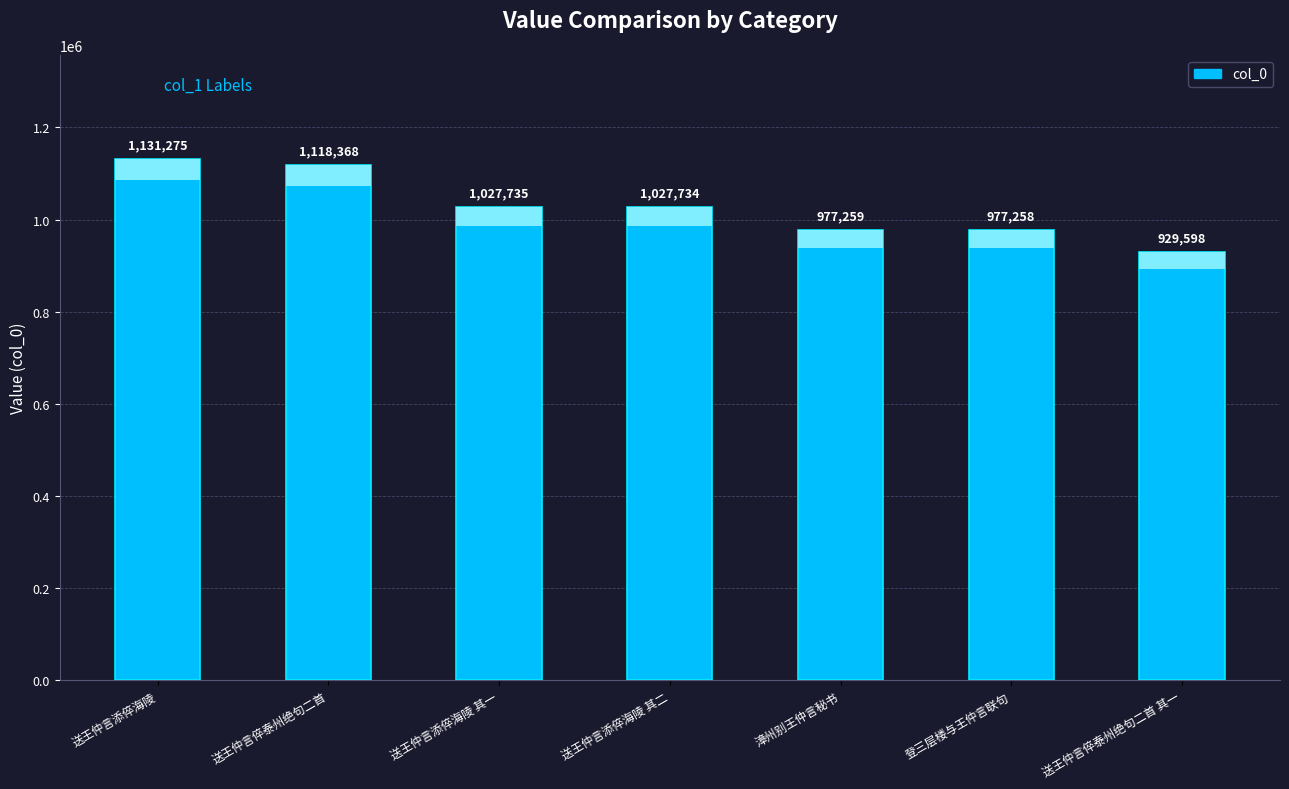

Reading left to right, what are all the values shown in this chart?

1131275	1118368	1027735	1027734	977259	977258	929598